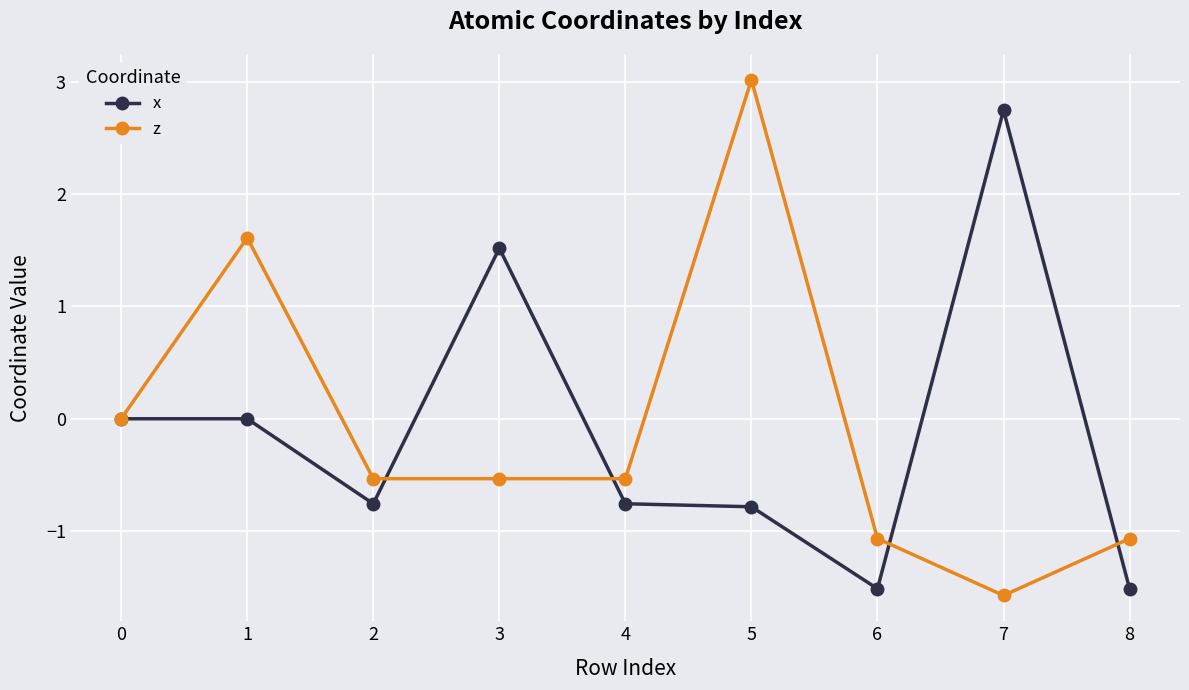

Which series has the widest spread of values?

z